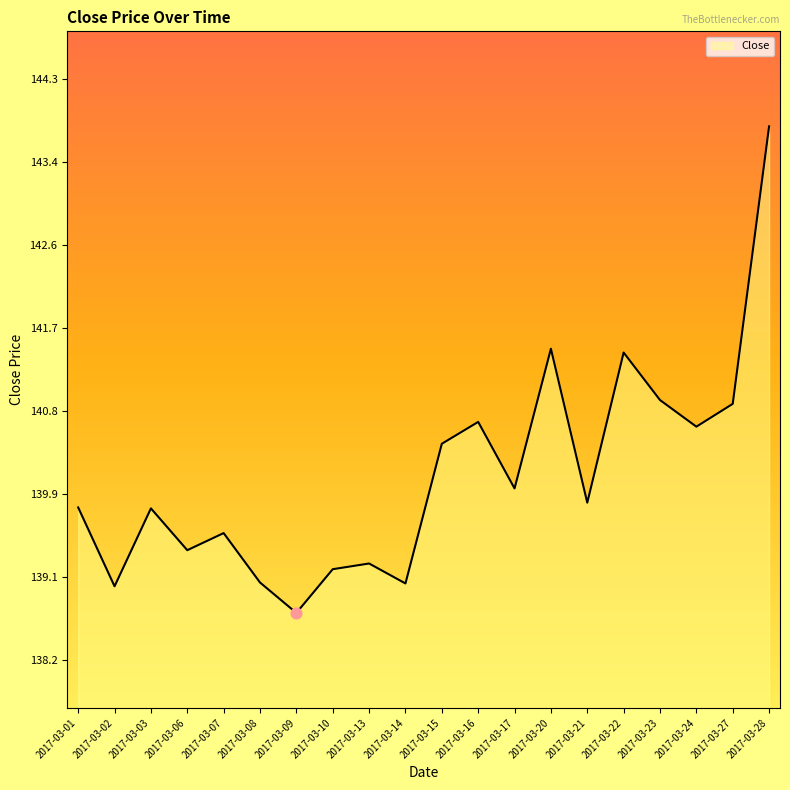

Which has a higher value, 2017-03-21 or 2017-03-17?

2017-03-17